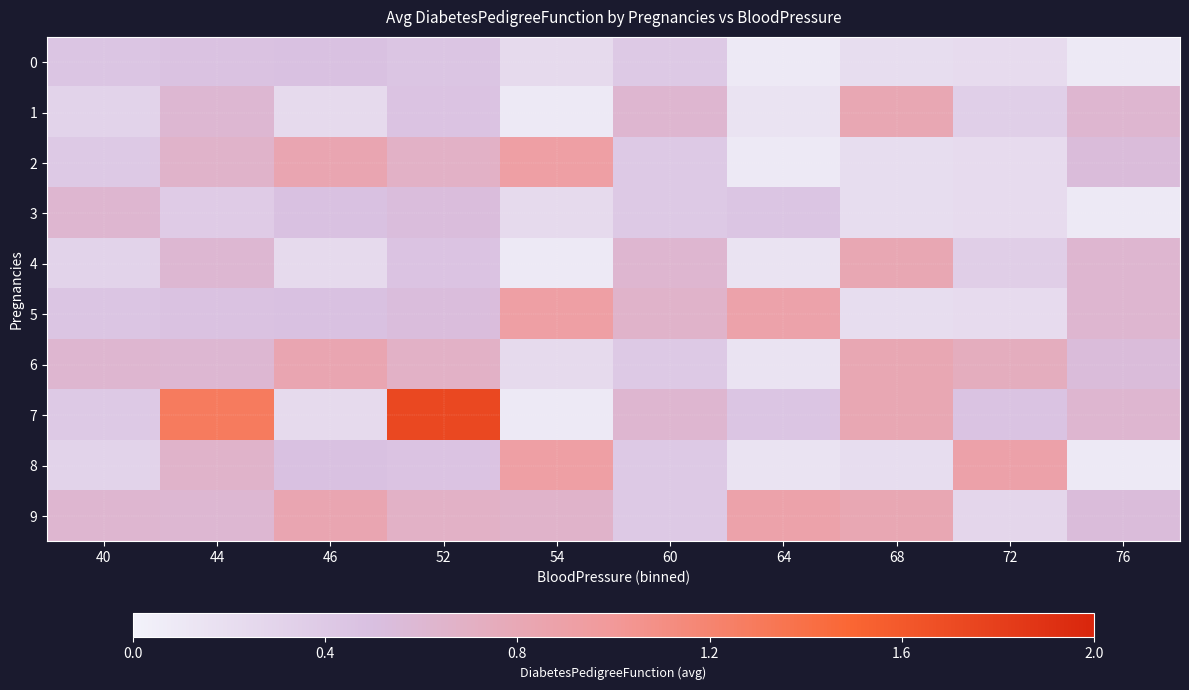

What is the spread (max minus min) of values at 46?

0.6